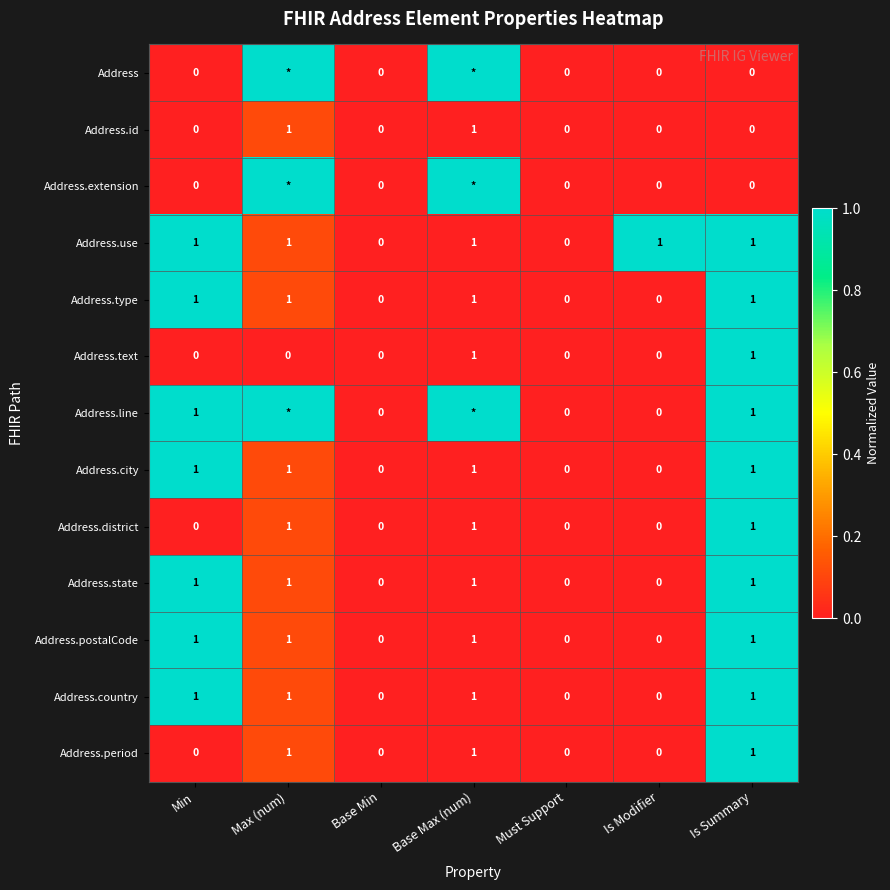

How many Address.district values are between 0 and 1?

7